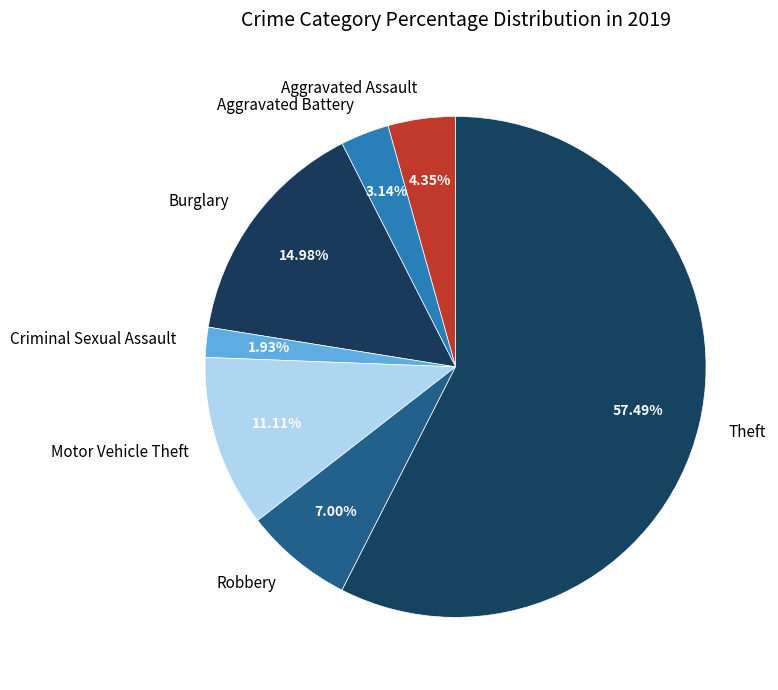

True or false: Burglary accounts for 15% of the total.

True